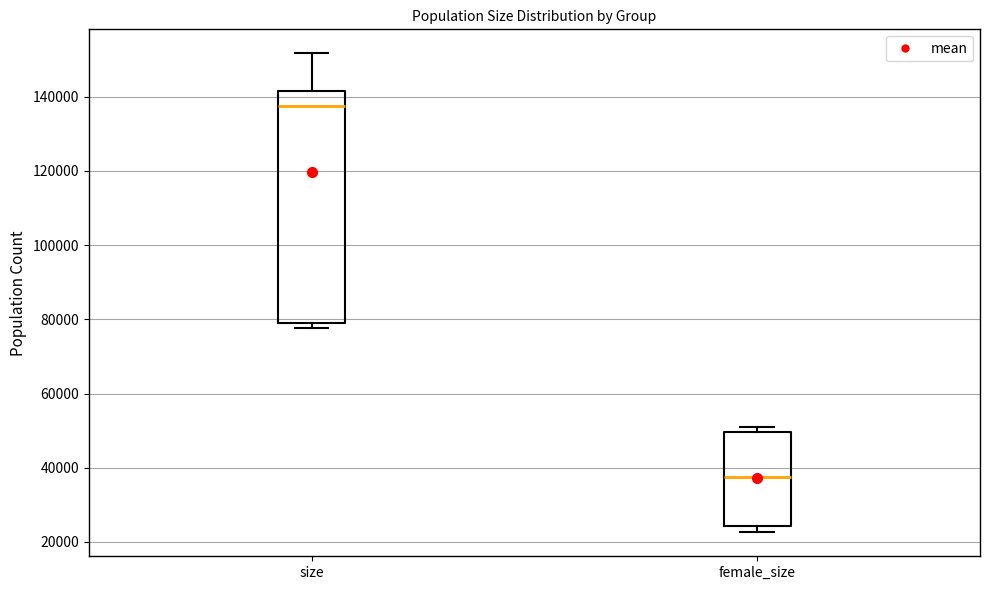

Where is the lower edge of the box for female_size on the y-axis? The values are not printed on the chart, so give them approximately, as read against the axis.

24000